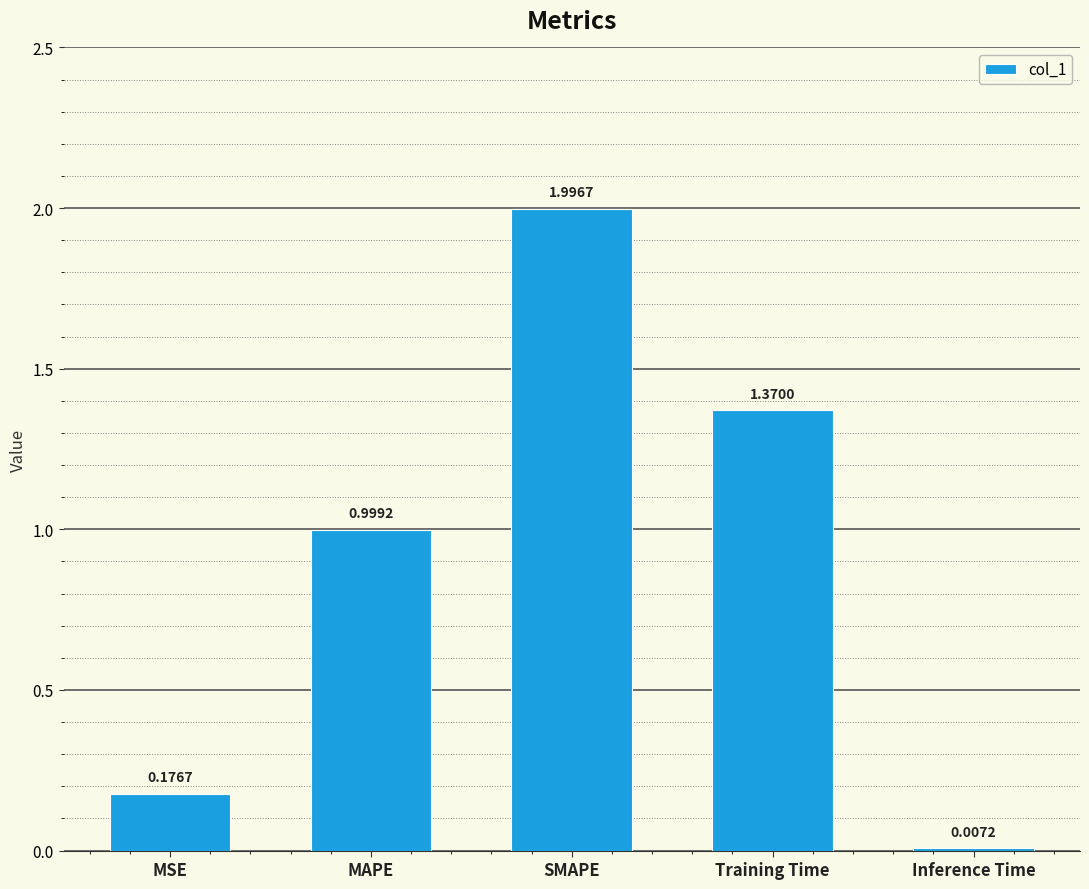

Between MSE and MAPE, which is larger?

MAPE